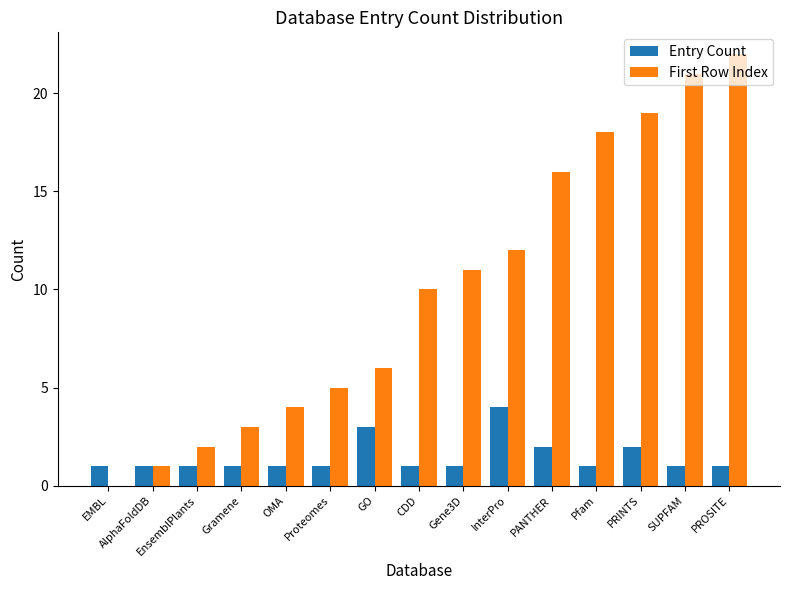

What is the spread (max minus min) of values at SUPFAM?

20